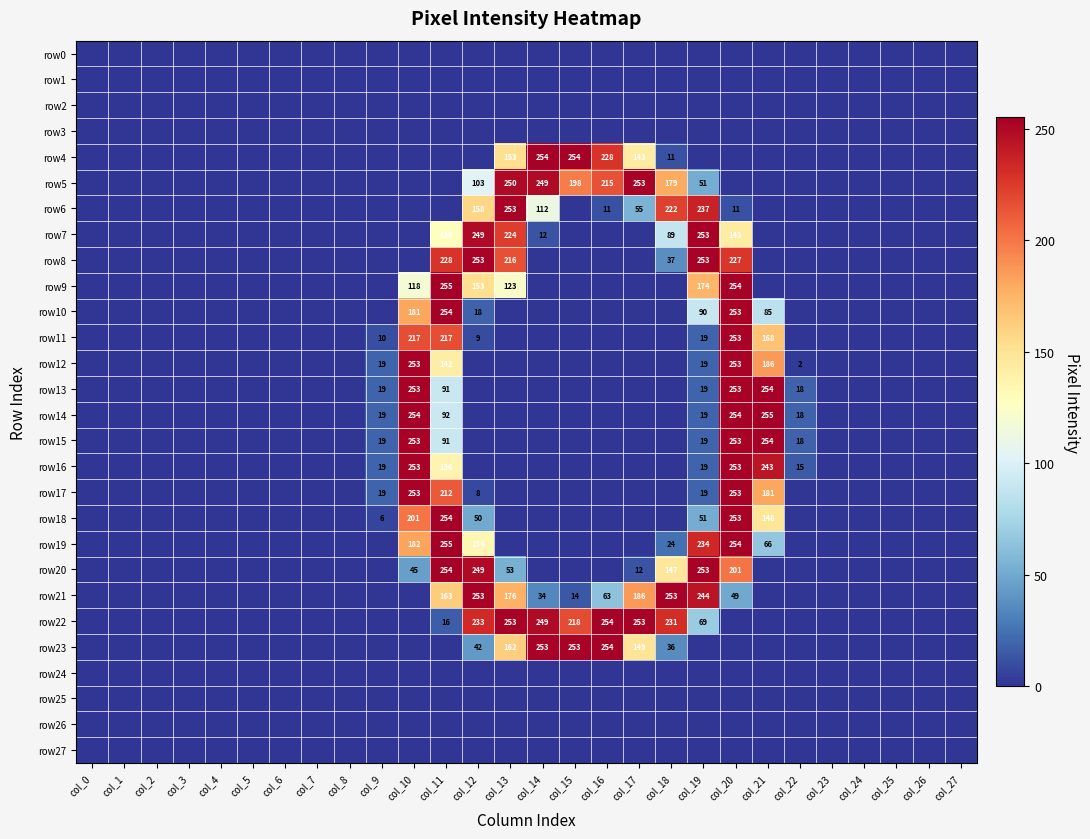

At which category does the chart reach its minimum across all series?

col_0